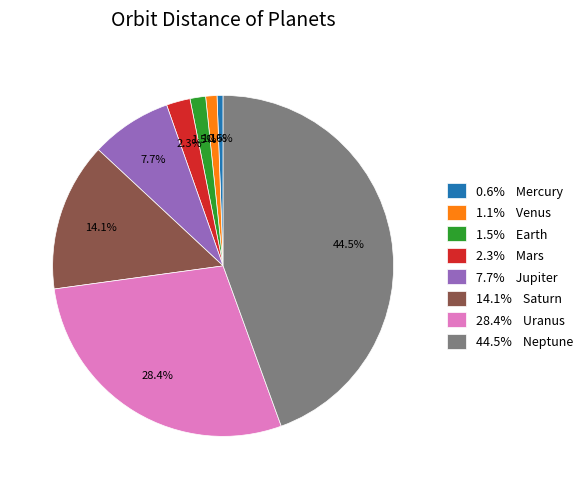

Which category has the biggest portion of the pie?

44.5% Neptune